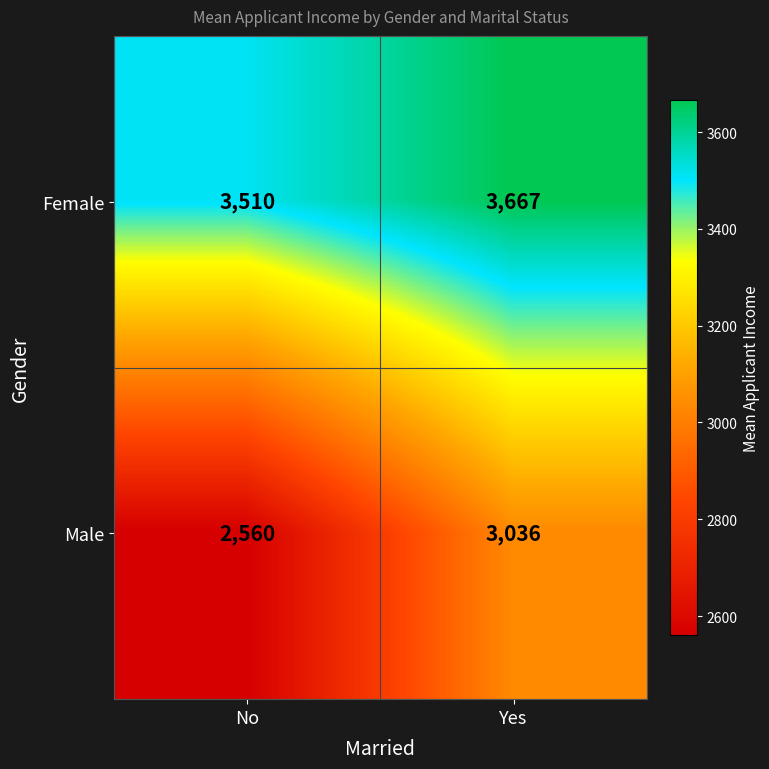

Reading left to right, what are all the values shown in this chart?

Female: No=3510	Yes=3667
Male: No=2560	Yes=3036